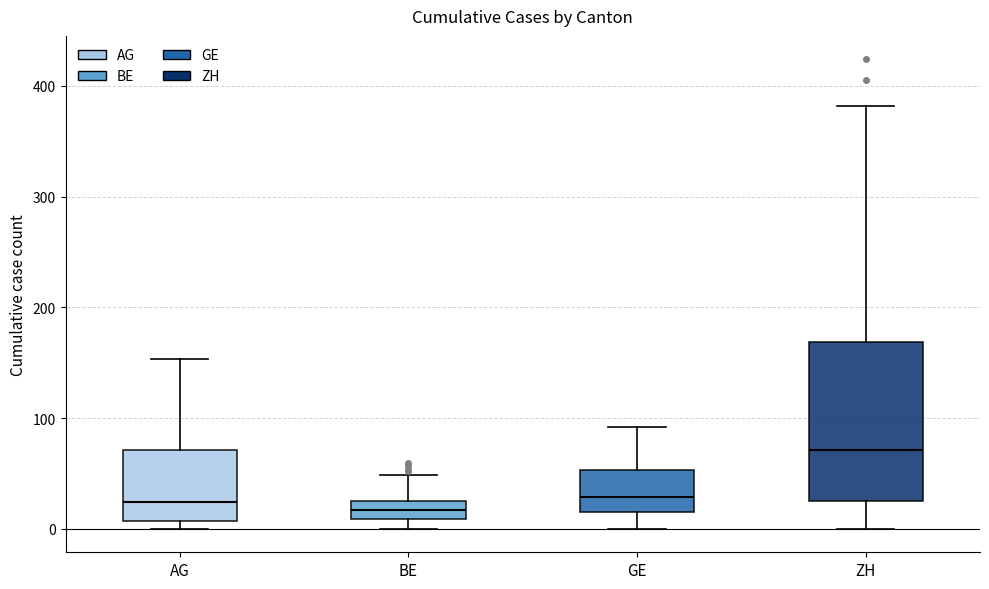

Comparing the boxes themselves (not the whiskers), which one is the tallest?

ZH